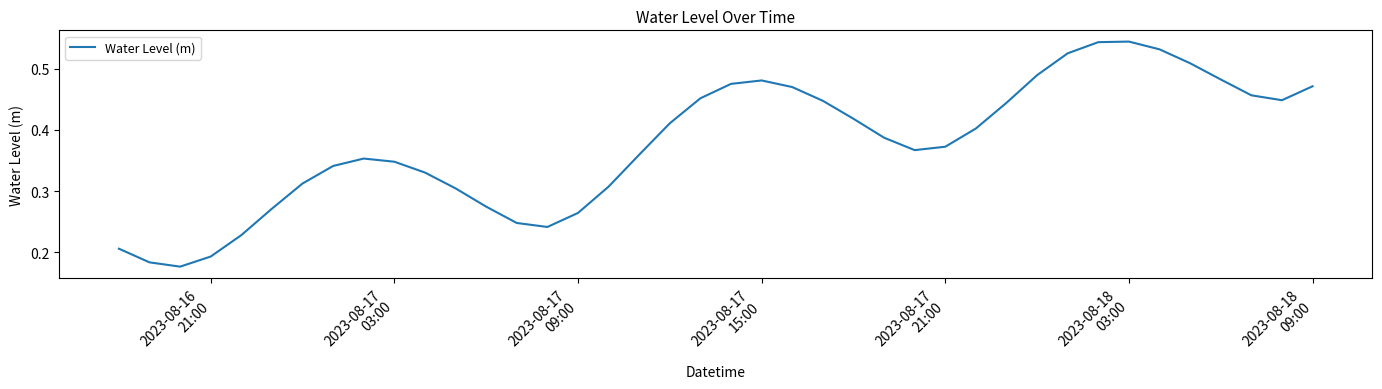

How many lines are shown in the chart?

1